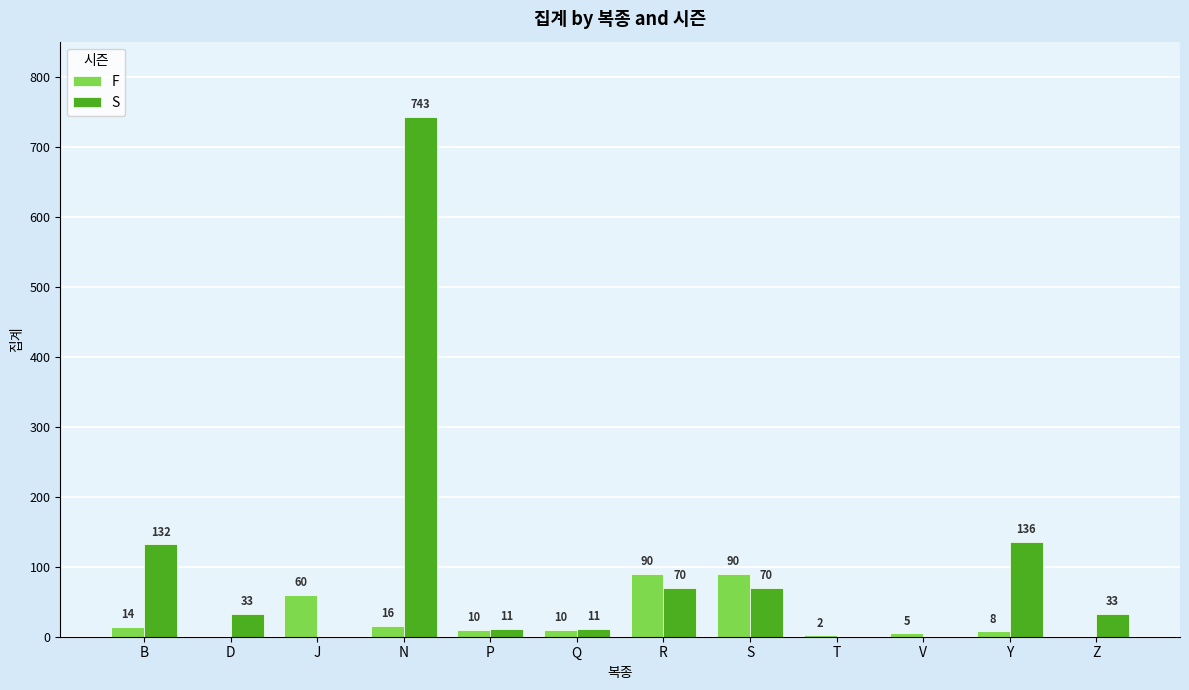

Is the value of F at Z greater than the value of S at D?

No